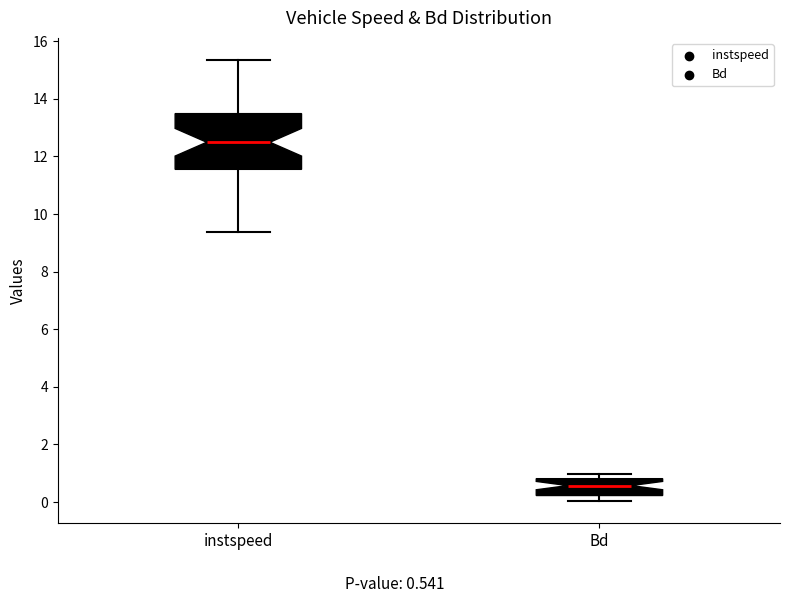

Reading left to right, read every box against the y-axis: the position of its median line, the range the box covers, and the ends of its whiskers. The values are not printed on the chart, so give them approximately, as read against the axis.

instspeed: median 12.4, box 11.6 to 13.4, whiskers 9.4 to 15.4
Bd: median 0.6, box 0.2 to 0.8, whiskers 0.0 to 1.0